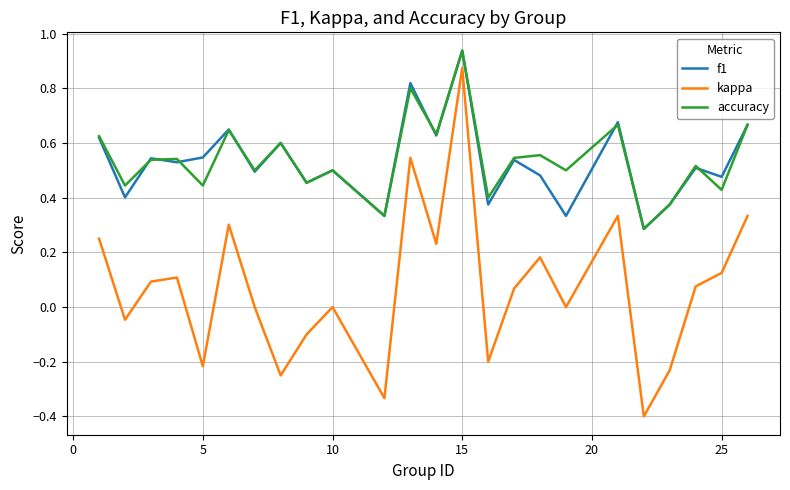

True or false: f1 and accuracy cross at least once.

True